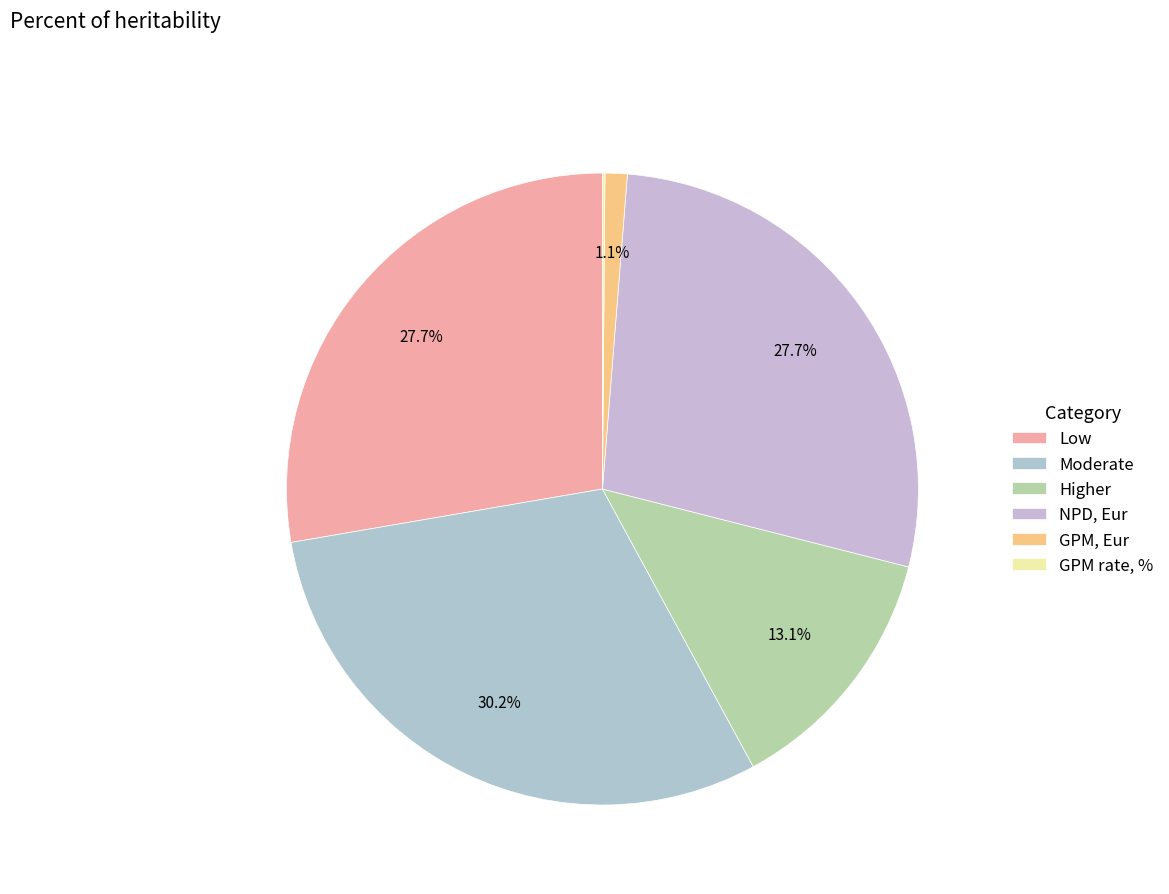

To the nearest percent, what is the average slice percentage?

17%